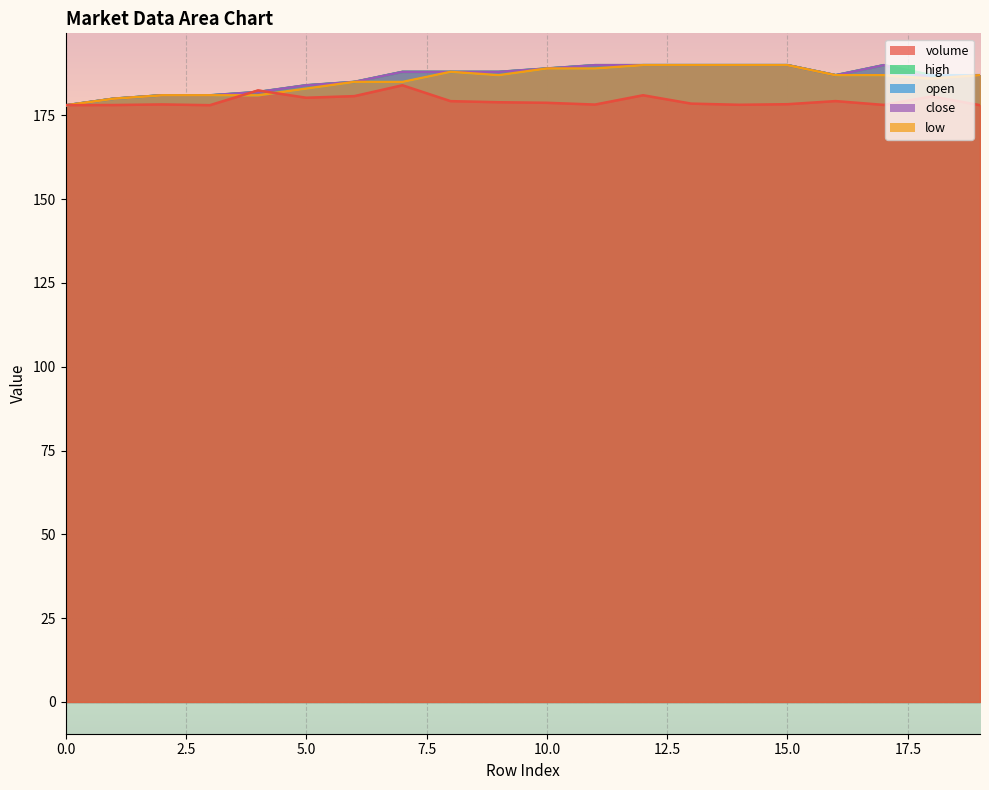

Between which two adjacent categories do open and close first intersect?

17 and 18